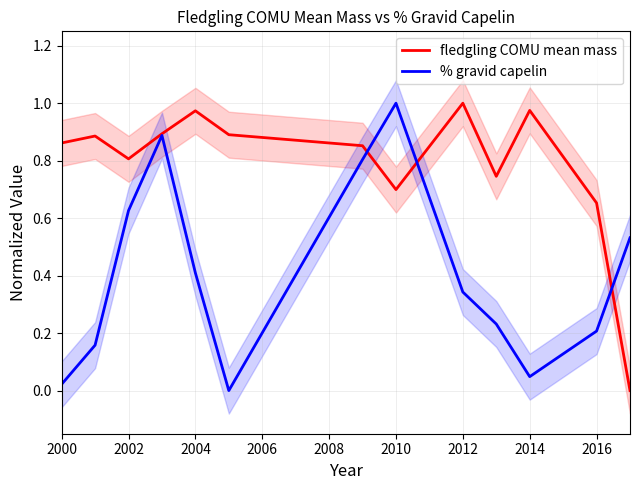

Is this an area chart (filled region under the line)?

No